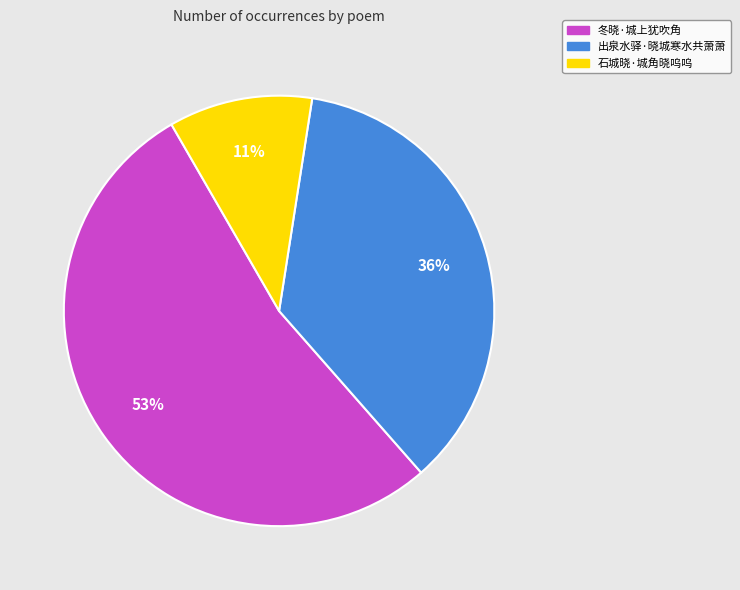

Is it true that 石城晓·城角晓呜呜 is 11% of the pie?

True